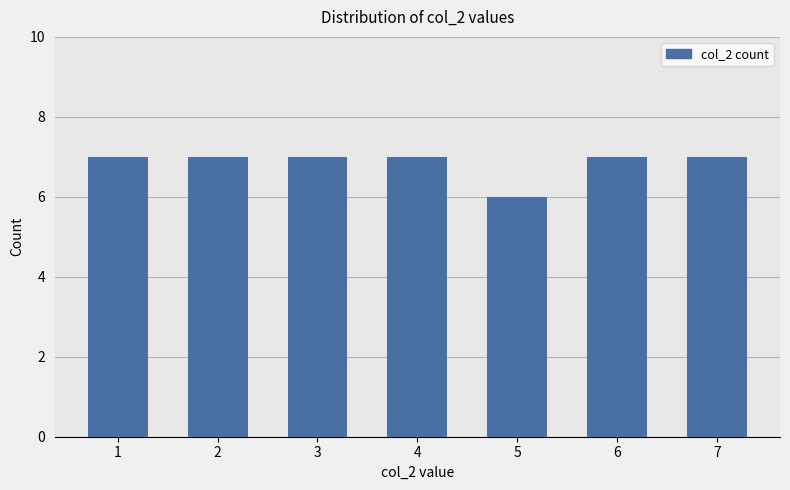

What is the sum of the values at 1 and 2?

14